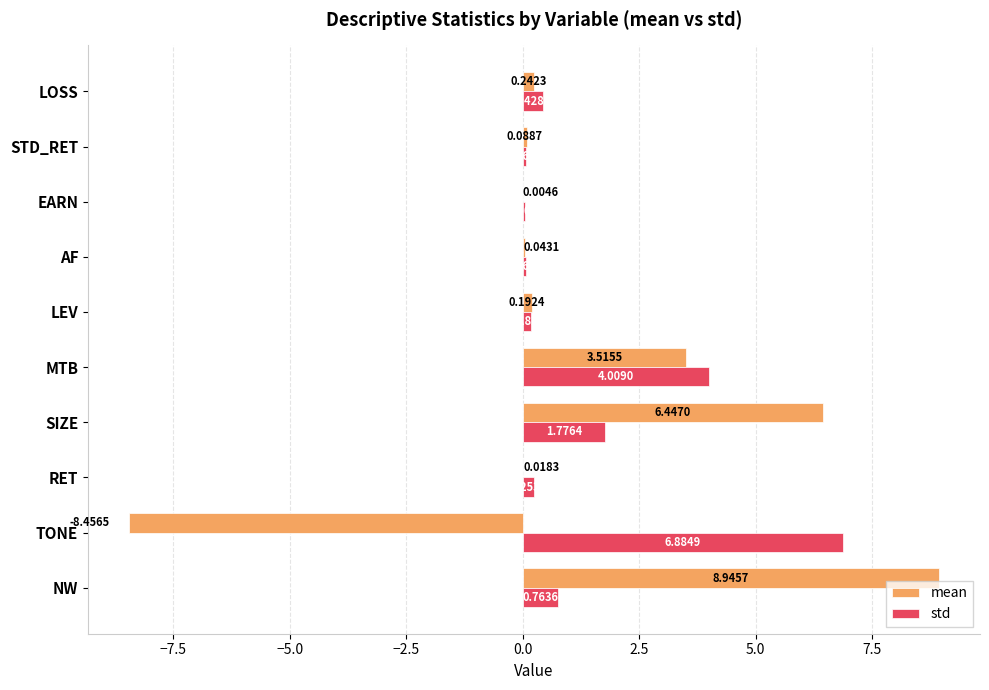

At which label is mean closest to 0?

EARN